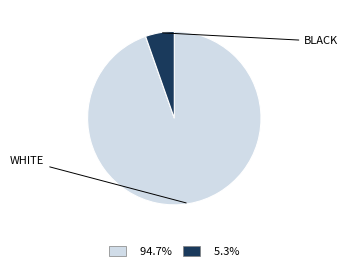

Count the number of slices in the pie.

2